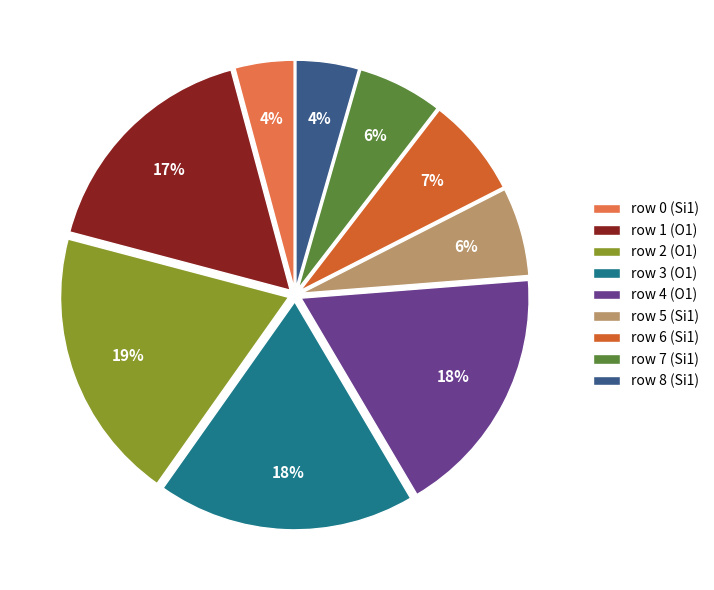

To the nearest percent, what is the average slice percentage?

11%